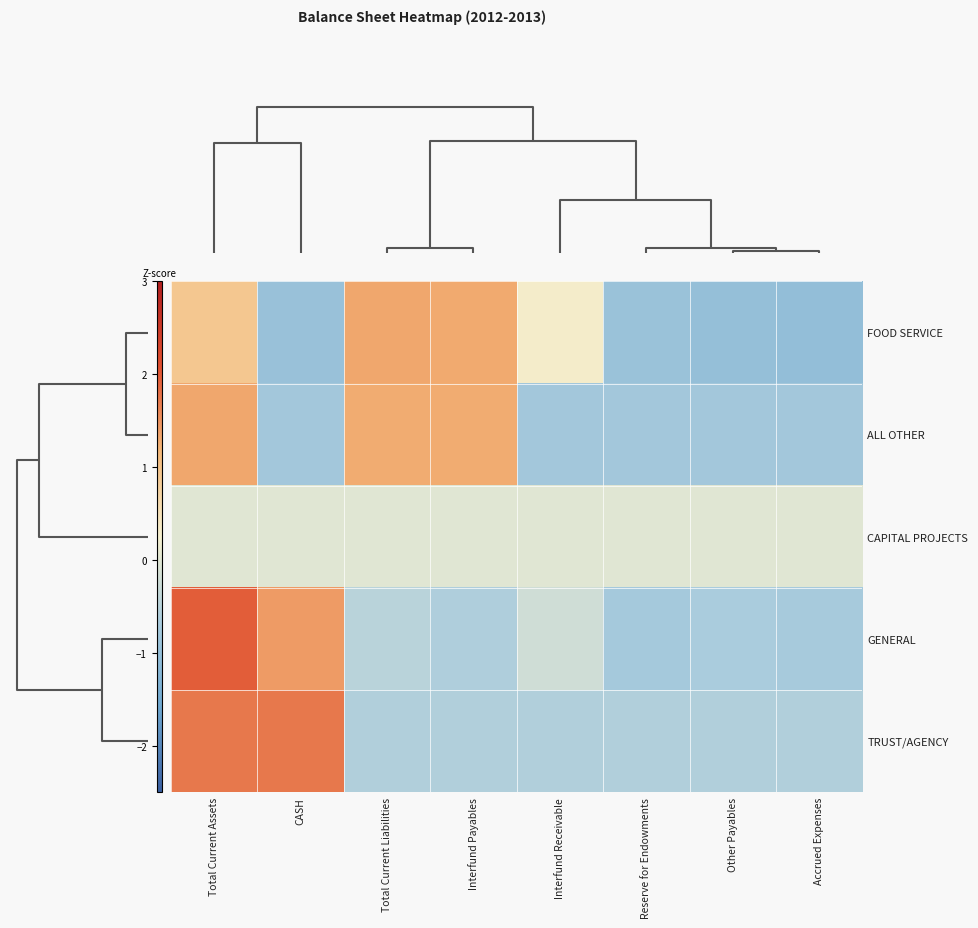

List the series in order of their peak value, highest first.

GENERAL, TRUST/AGENCY, ALL OTHER, FOOD SERVICE, CAPITAL PROJECTS